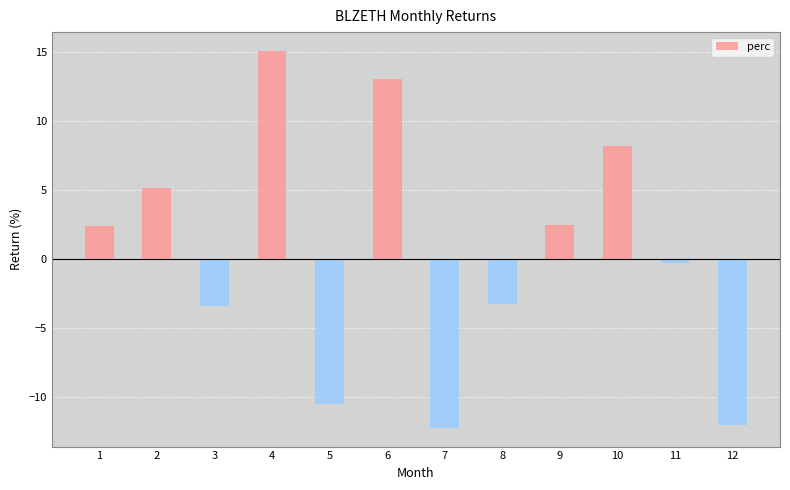

What is the smallest value displayed?

-12.2